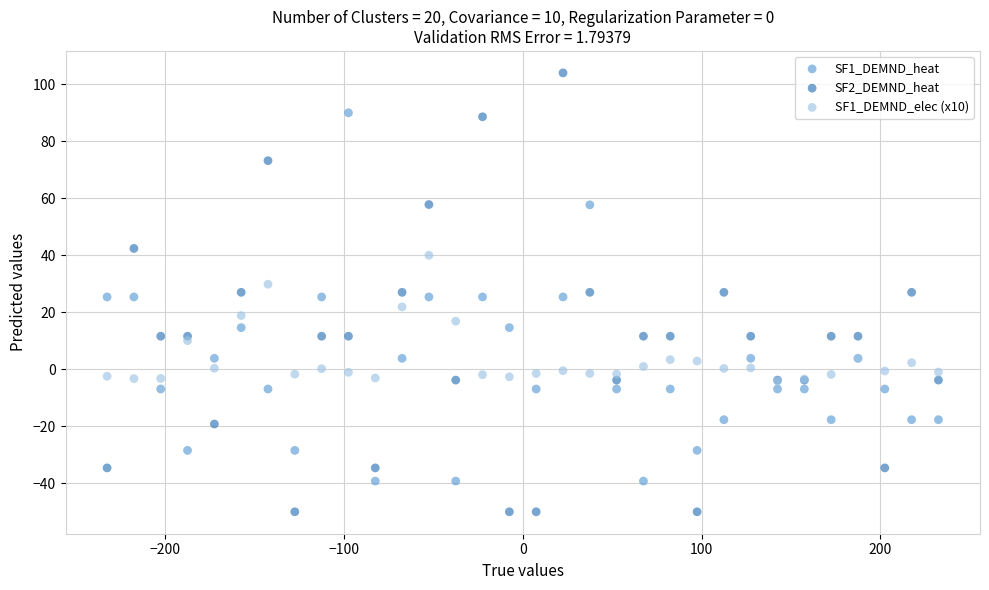

Which series has the largest Y range (max minus min)?

SF2_DEMND_heat